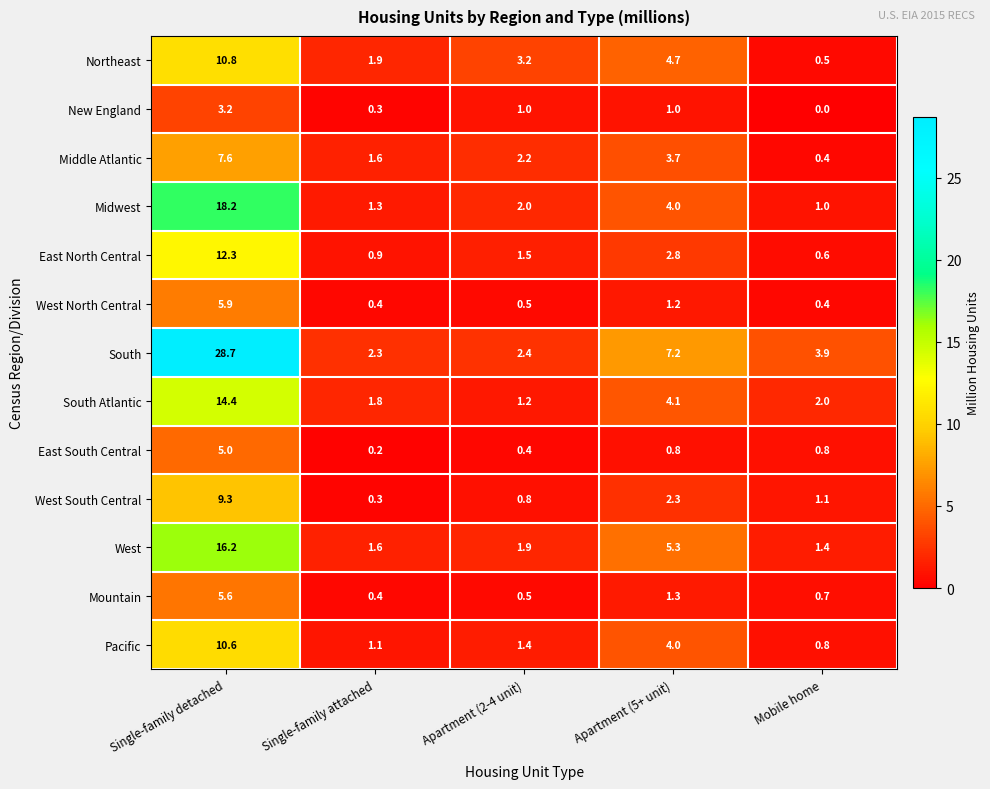

What is the difference between the highest and lowest values at Mobile home?

3.9